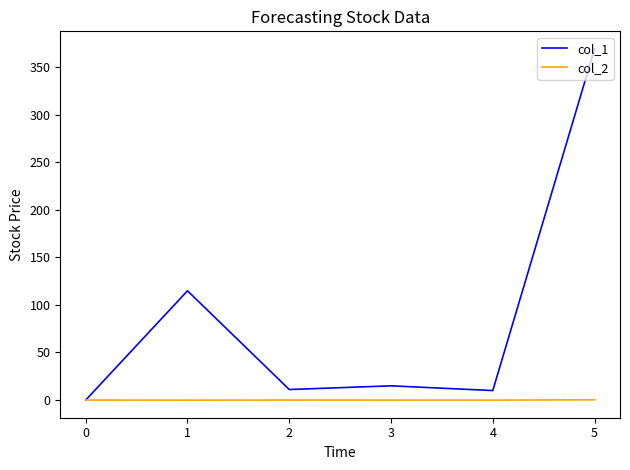

List the series in order of their overall mean, highest first.

col_1, col_2